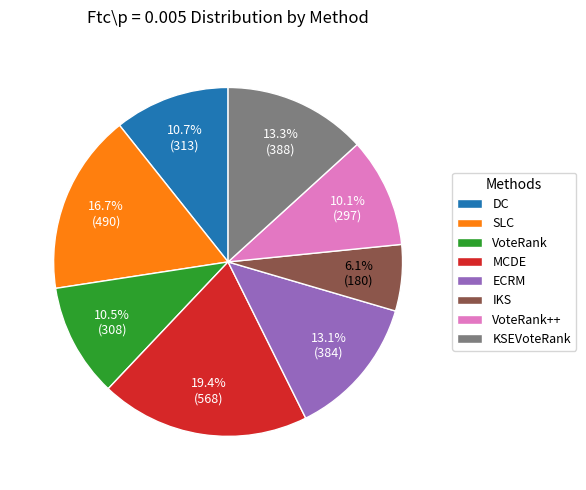

Is the sum of DC and KSEVoteRank greater than half?

No